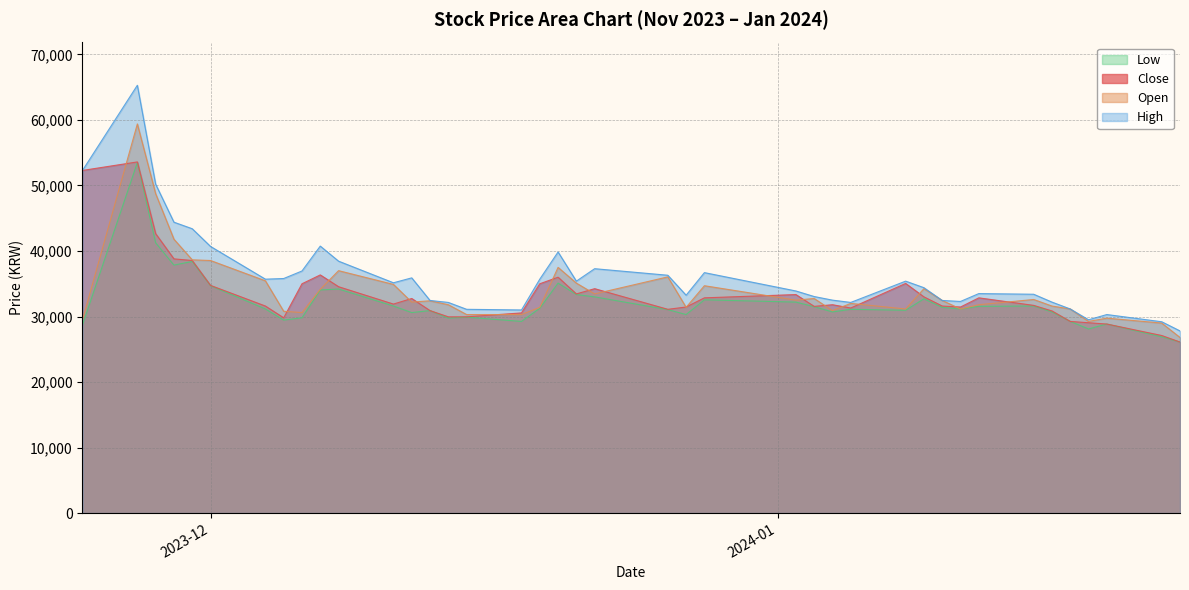

Which series has the widest spread of values?

High